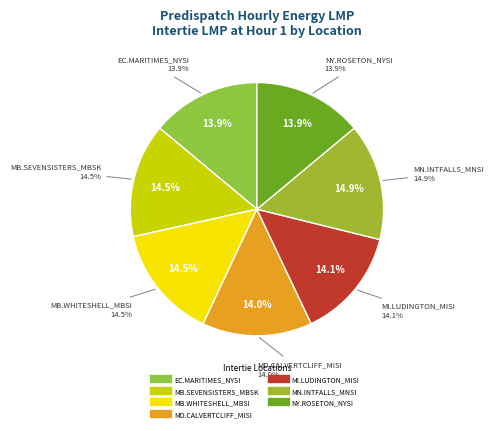

What is the largest slice in the pie chart?

MN.INTFALLS_MNSI